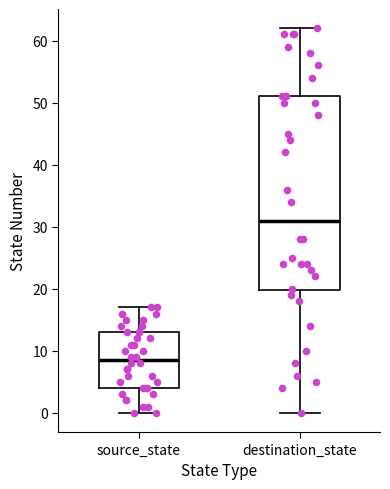

Where is the lower edge of the box for source_state on the y-axis? The values are not printed on the chart, so give them approximately, as read against the axis.

4